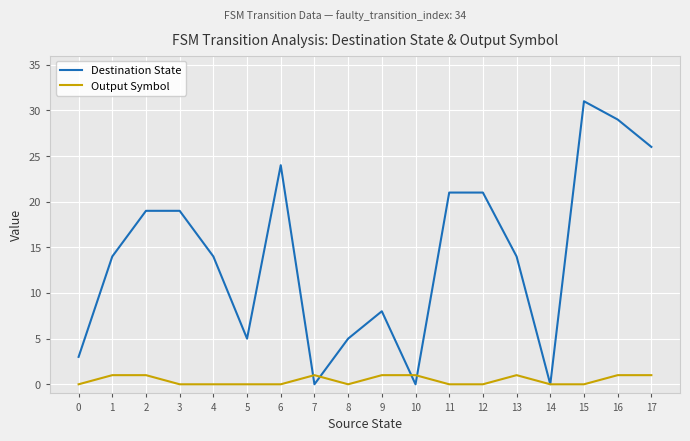

At 3, list the series in order from largest to smallest.

Destination State, Output Symbol